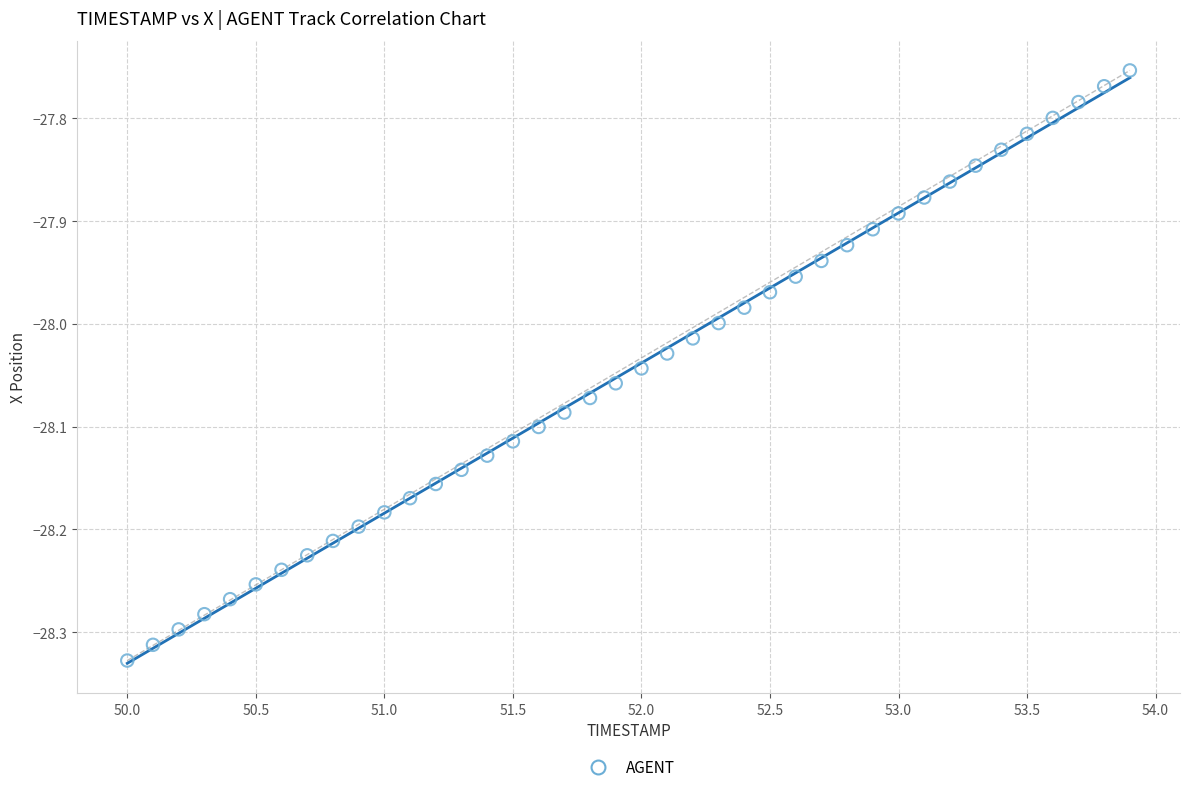

What is the range of Y values (max minus min)?

0.6